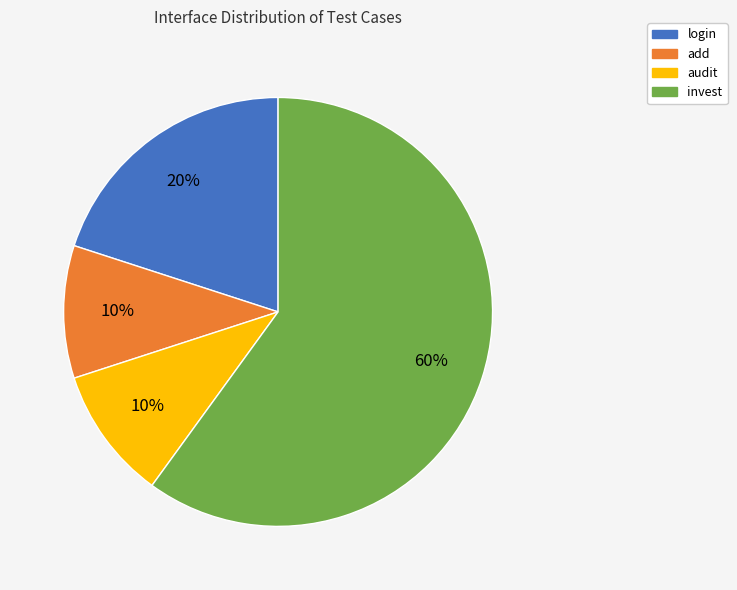

What is the largest slice in the pie chart?

invest